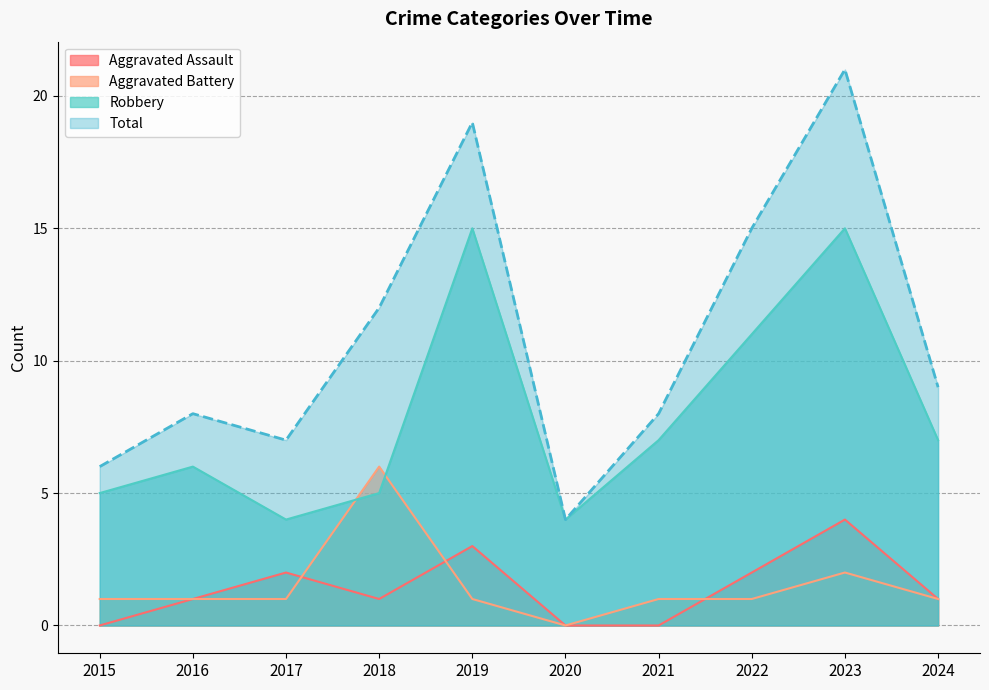

Where does the Robbery series first go above 7?

2019